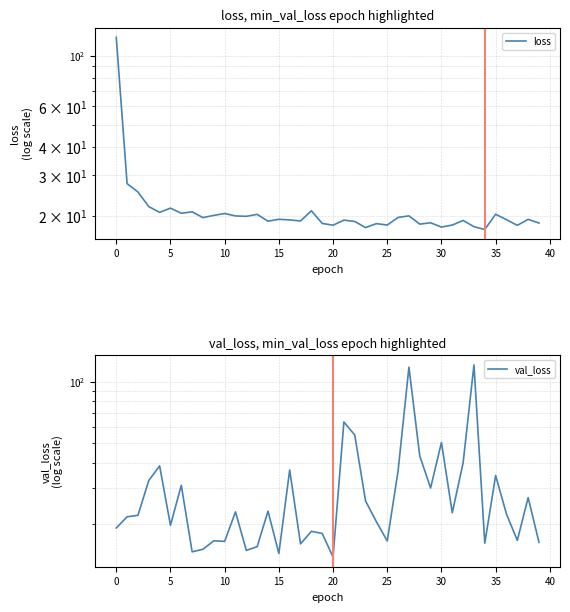

Reading left to right, extract all data points from this chart.

loss: 120.2	27.6	25.4	21.9	20.7	21.6	20.5	20.8	19.6	20.0	20.4	19.9	19.8	20.2	18.9	19.3	19.1	18.9	21.0	18.5	18.2	19.1	18.9	17.7	18.4	18.2	19.6	19.9	18.3	18.6	17.8	18.2	19.0	17.9	17.4	20.3	19.2	18.1	19.3	18.5
val_loss: 19.2	21.8	22.1	32.8	38.7	19.8	31.1	14.7	15.1	16.6	16.5	23.0	14.9	15.6	23.2	14.4	36.9	16.1	18.5	18.1	13.8	63.5	54.8	26.0	20.6	16.6	36.6	117.8	43.3	30.1	50.4	22.8	40.0	120.7	16.2	34.7	22.5	16.7	27.0	16.3